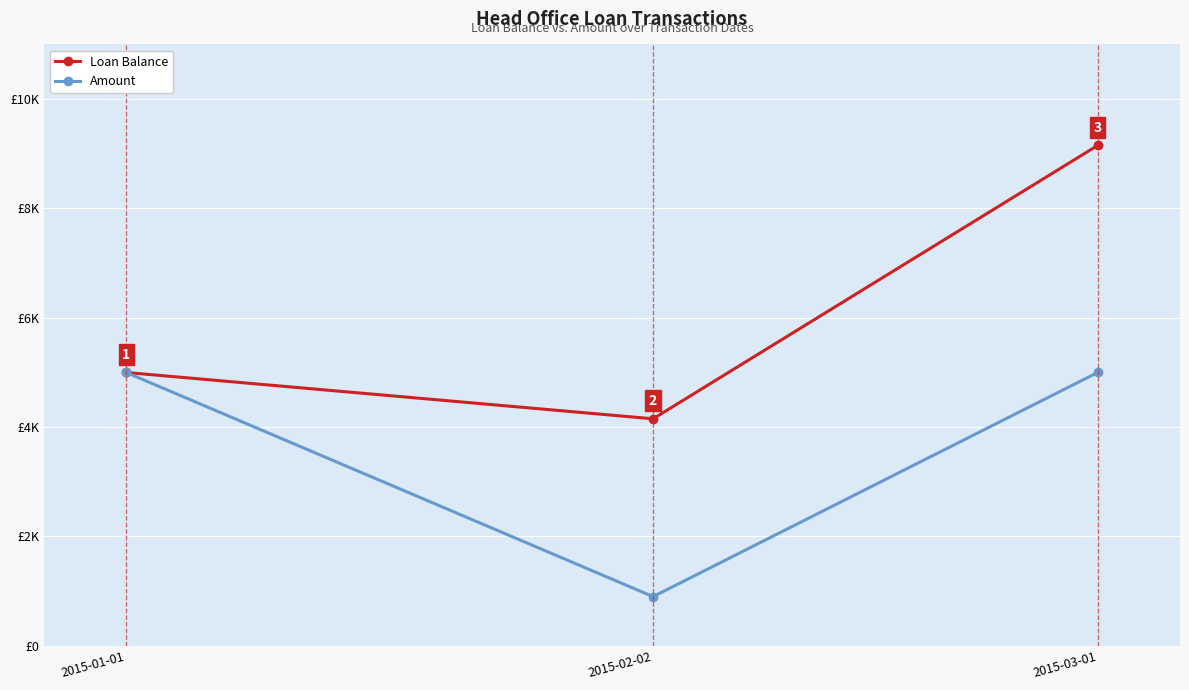

List the series in order of their overall mean, highest first.

Loan Balance, Amount